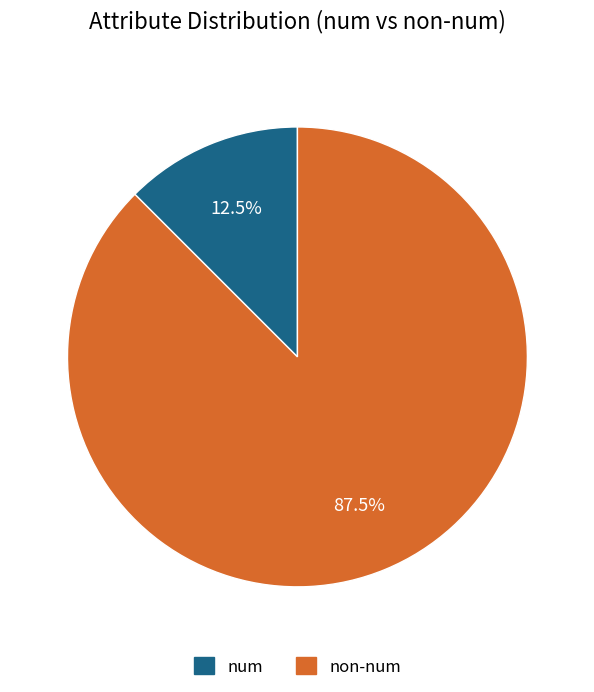

How many segments does this pie chart have?

2